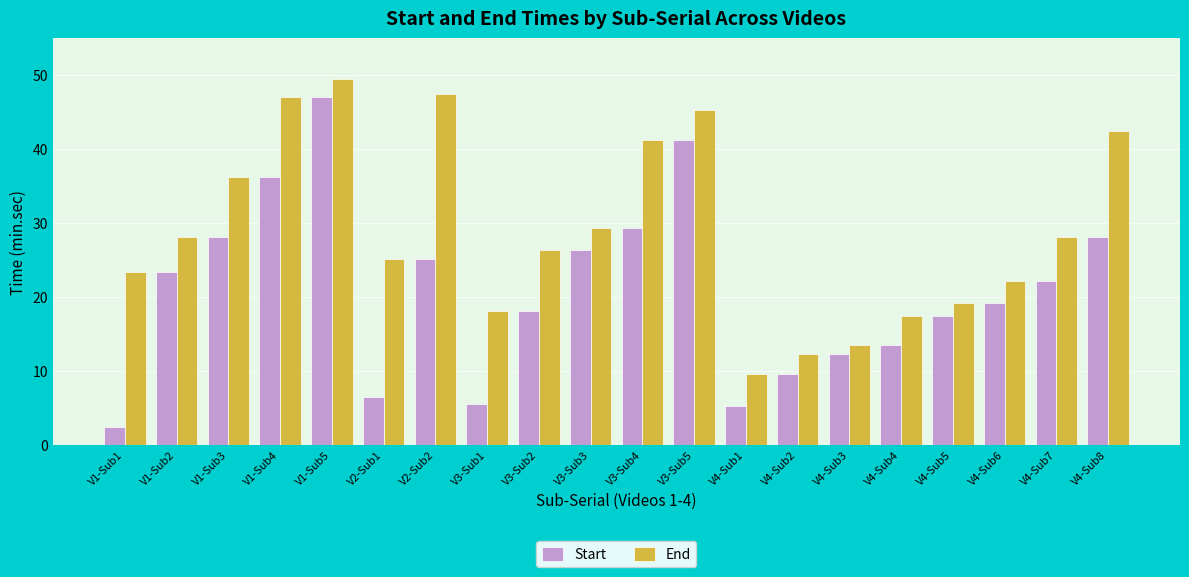

Rank the series by their average value, from highest to lowest.

End, Start